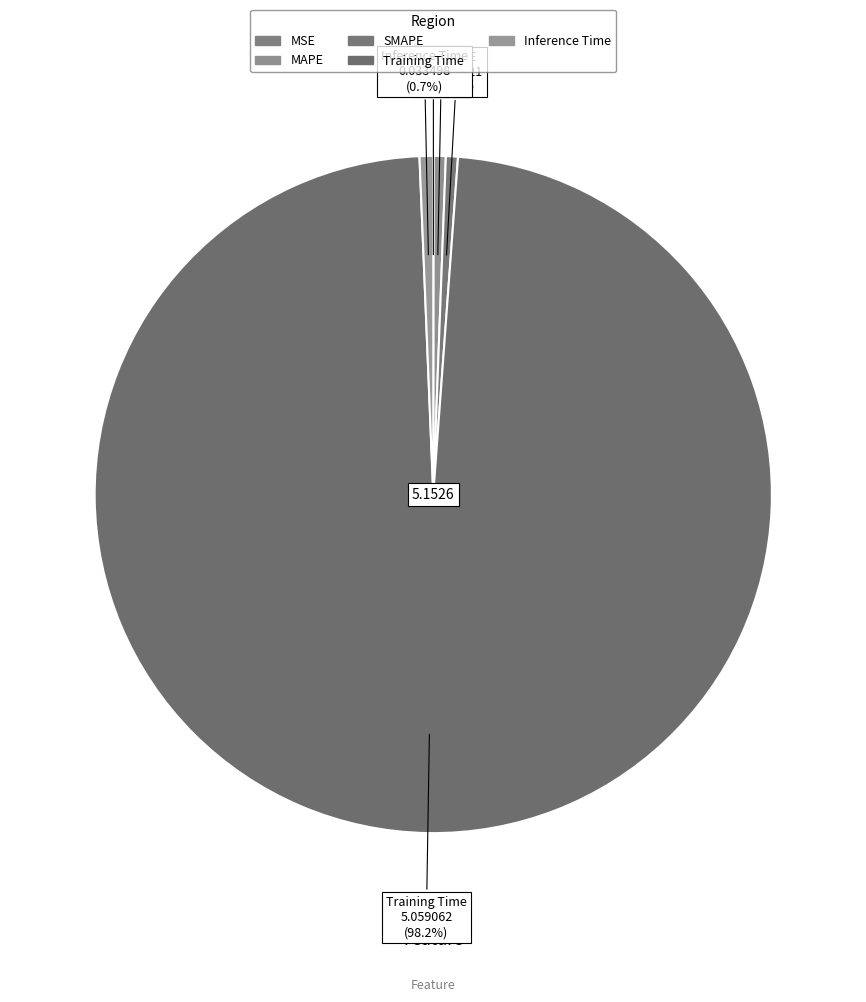

True or false: MAPE accounts for 1% of the total.

True